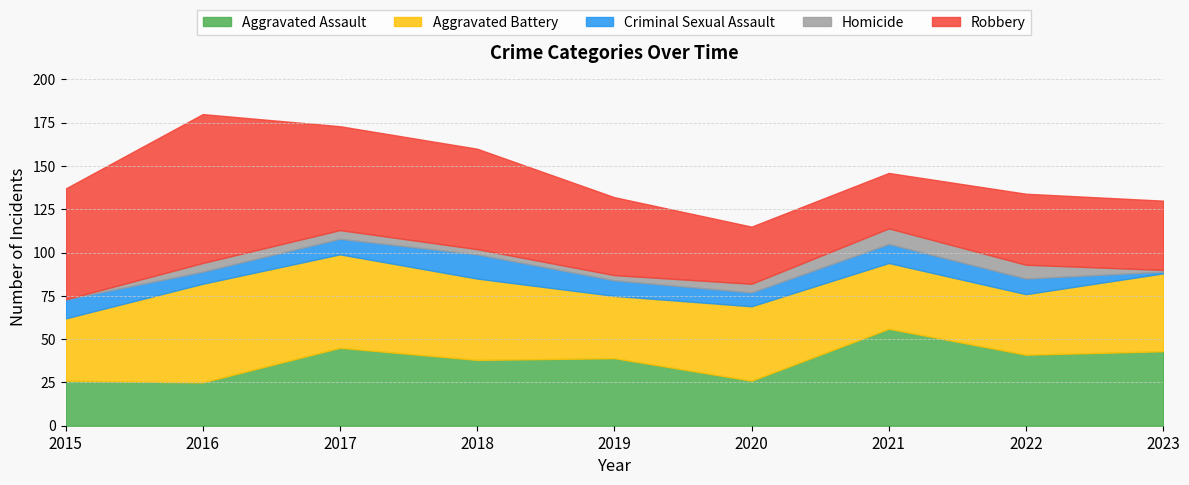

Count the number of categories in the chart.

9